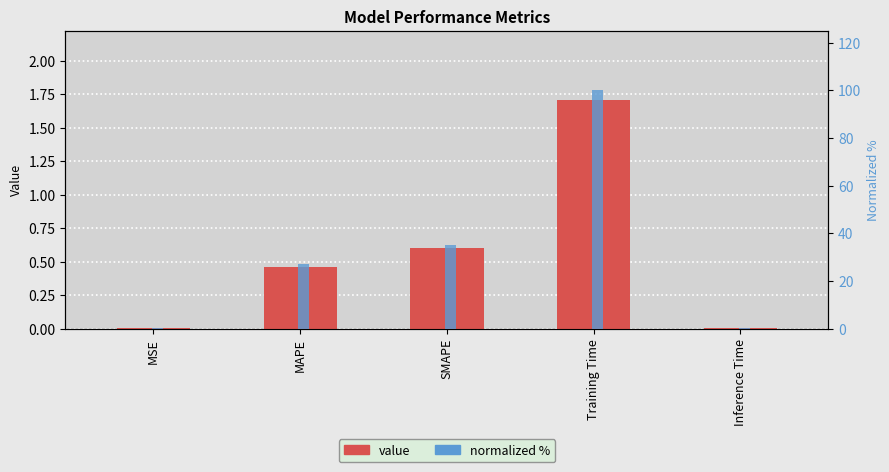

What is the label of the 1st bar from the right?

Inference Time